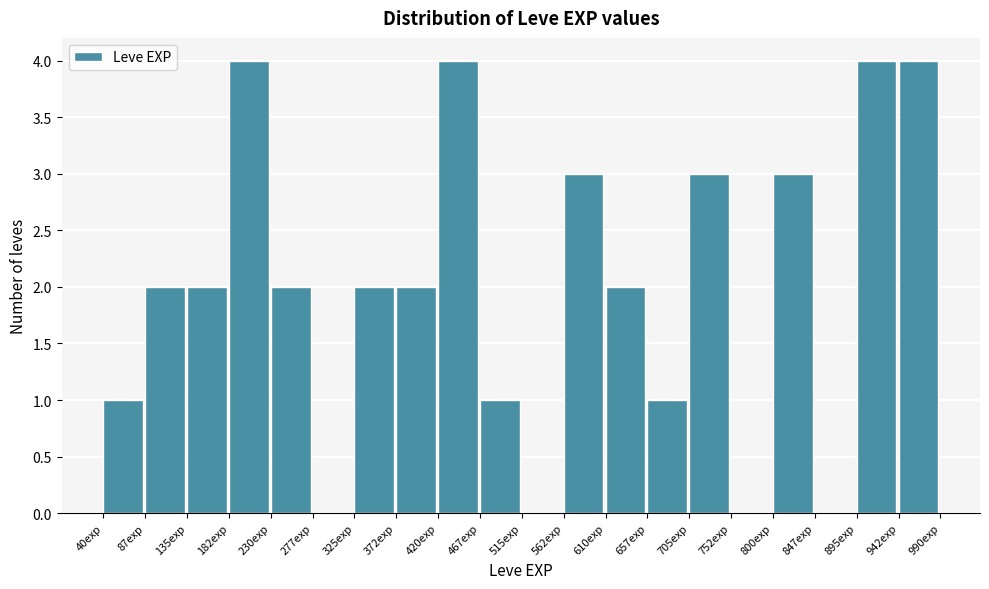

How tall is the bar that spans 87.5 to 135.0 on the x-axis? Neither the bar edges nor the heights are printed on the chart, so give them approximately, as read against the axes.

2